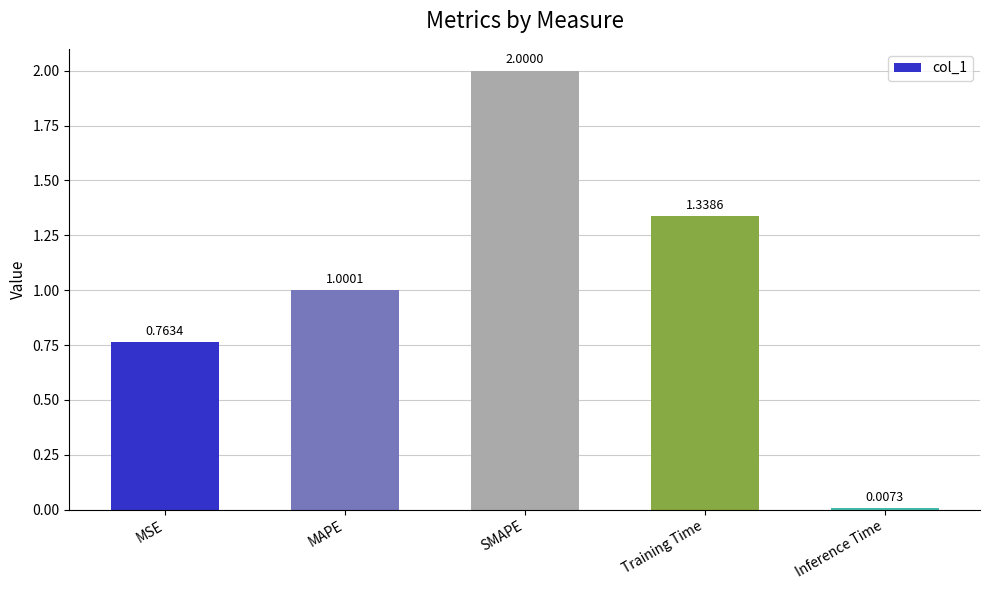

How many values are below 1?

2